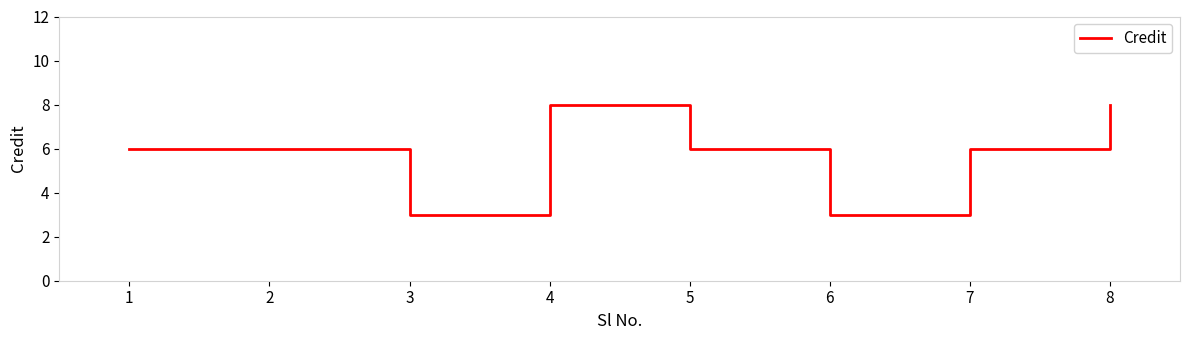

Does the chart have visible grid lines?

No